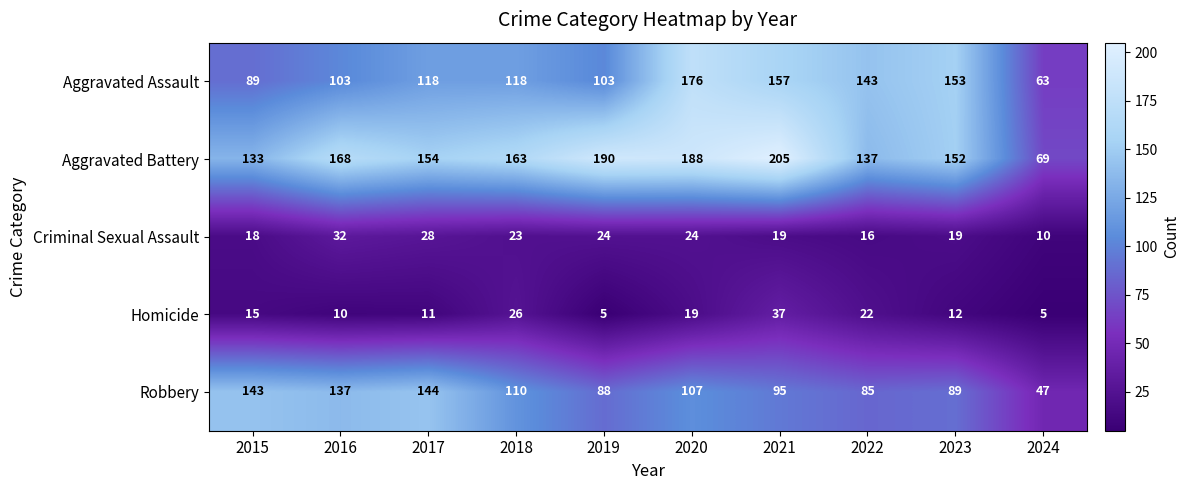

Is it true that Criminal Sexual Assault equals 16 at 2022?

True